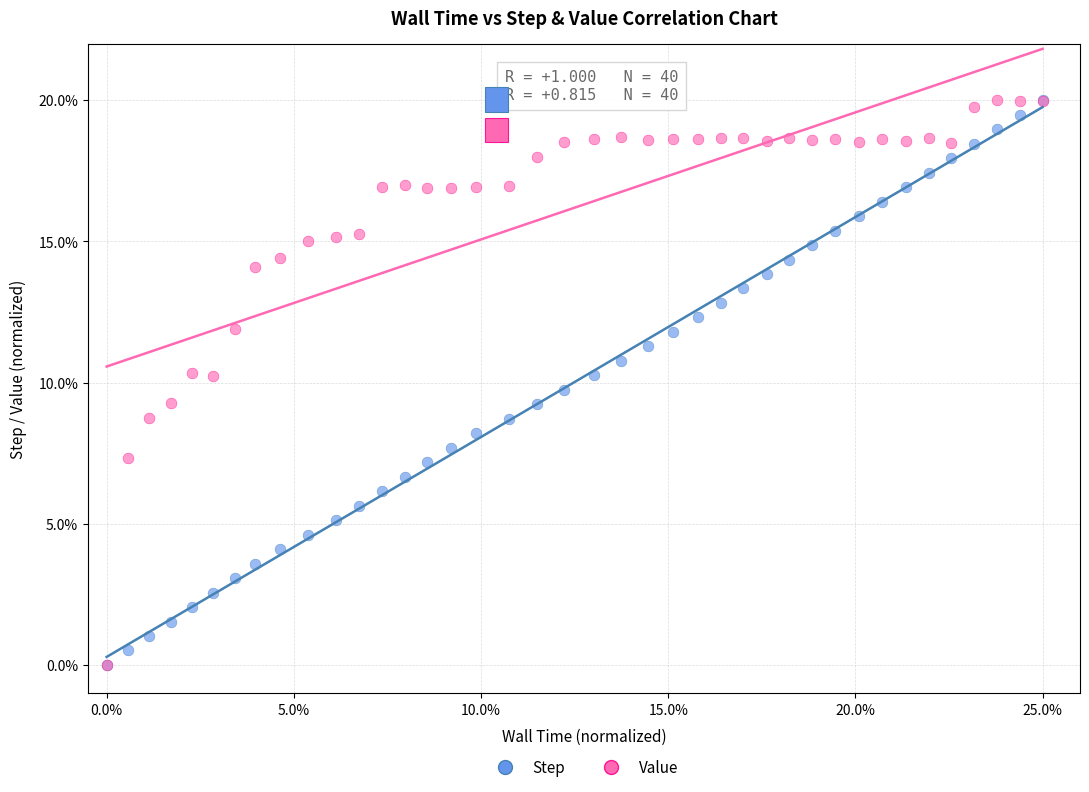

What are all the series names shown in the legend?

Step, Value